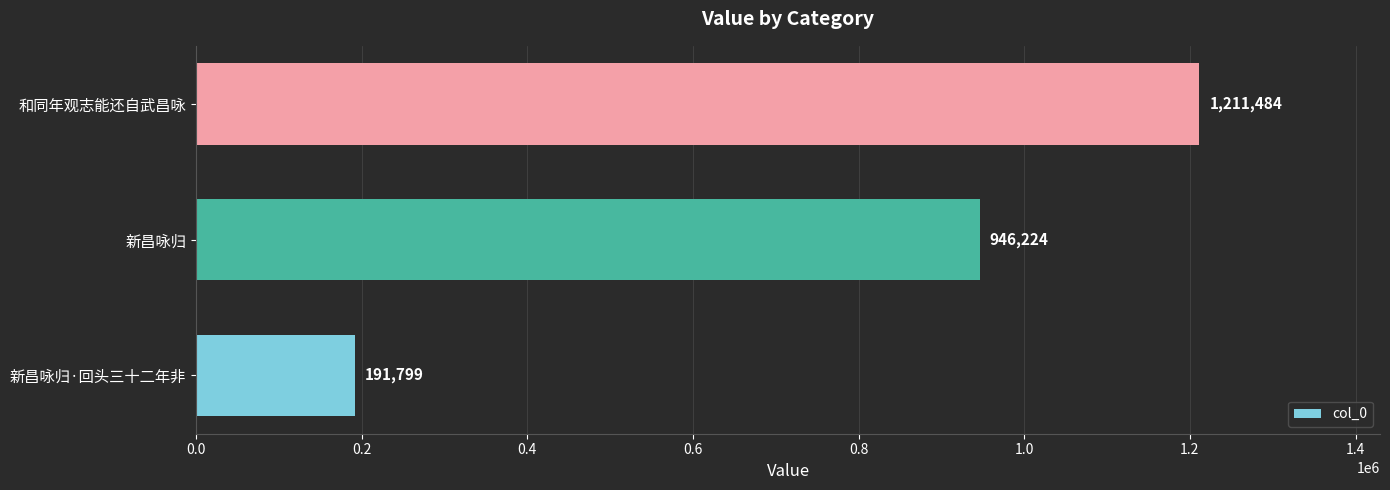

What is the difference between the second highest and minimum values?

754425